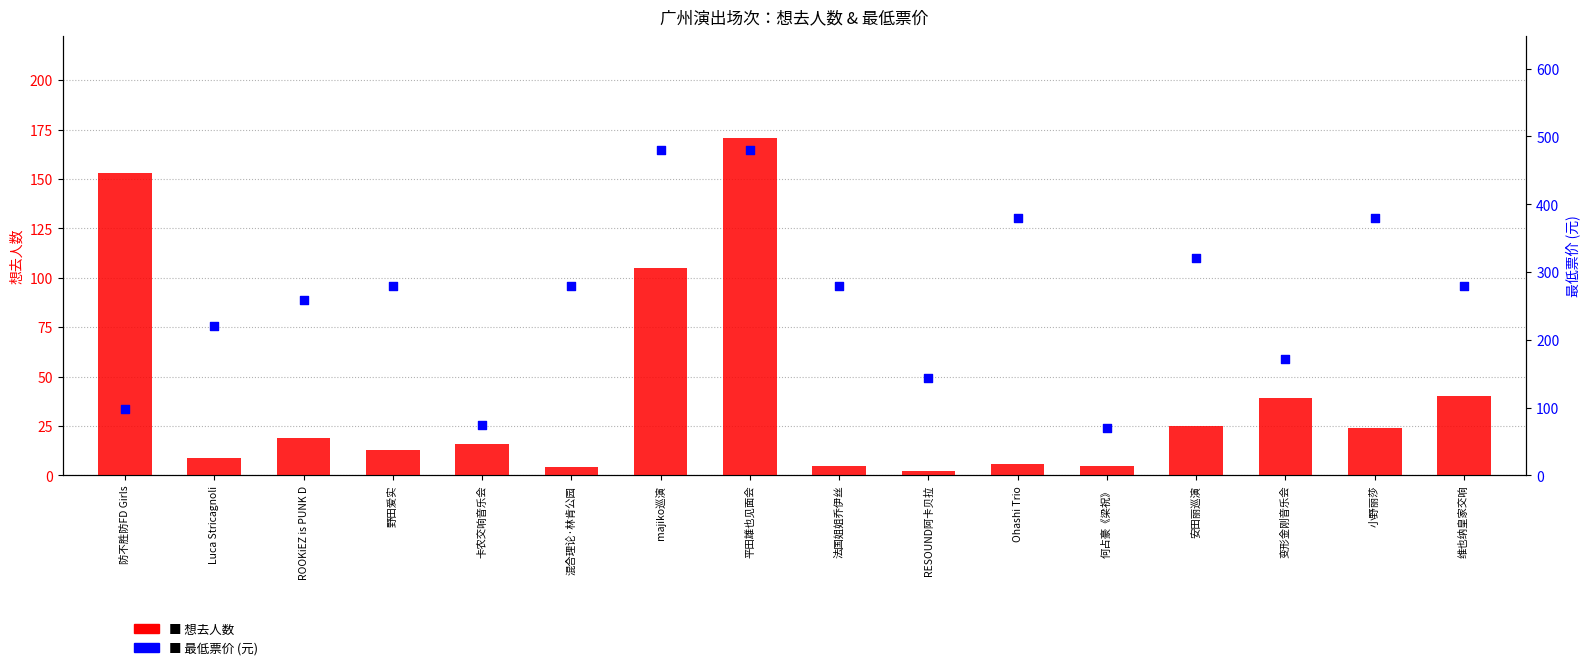

Which series contains the highest Y value?

最低票价